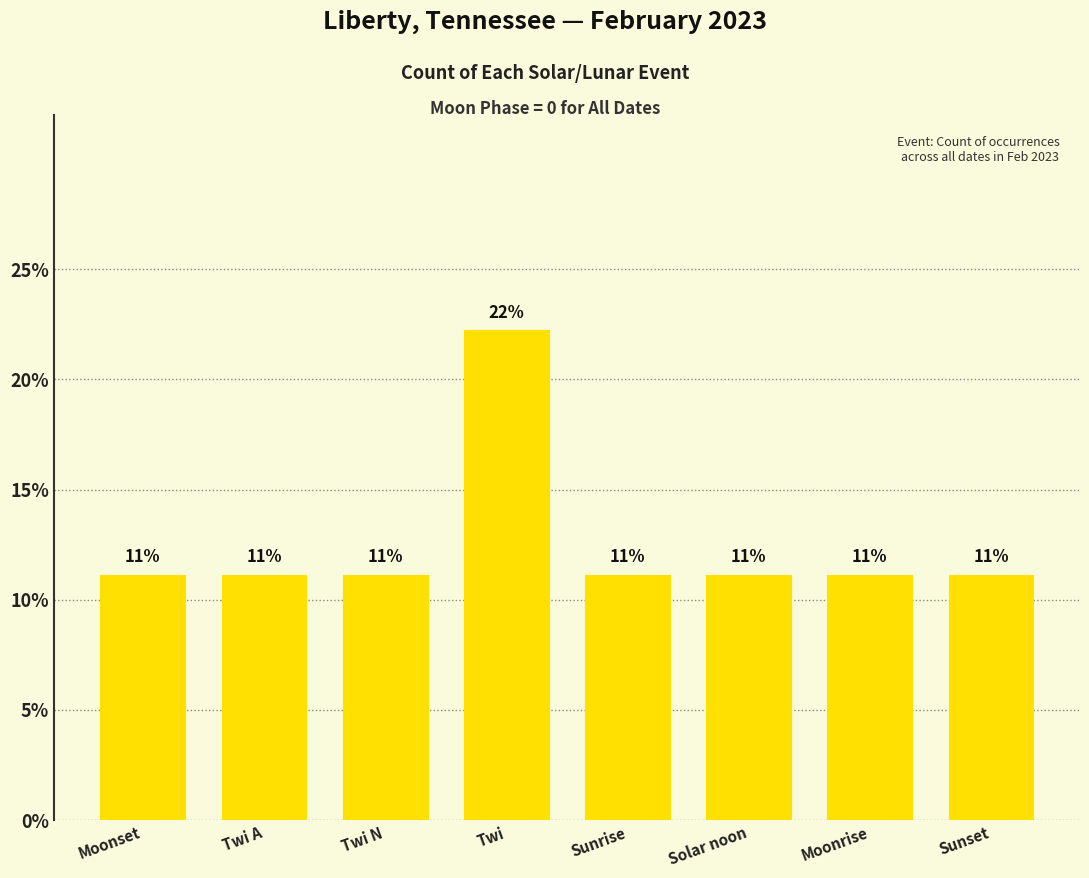

Are the bars horizontal?

No